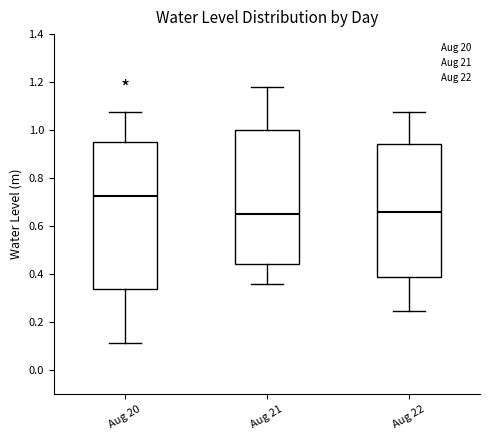

Reading left to right, transcribe this box plot: for each box, give where its median line is, the range the box spans, and where its two whiskers end, as read against the y-axis. The values are not printed on the chart, so give them approximately, as read against the axis.

Aug 20: median 0.72, box 0.34 to 0.94, whiskers 0.12 to 1.08
Aug 21: median 0.66, box 0.44 to 1.00, whiskers 0.36 to 1.18
Aug 22: median 0.66, box 0.38 to 0.94, whiskers 0.24 to 1.08